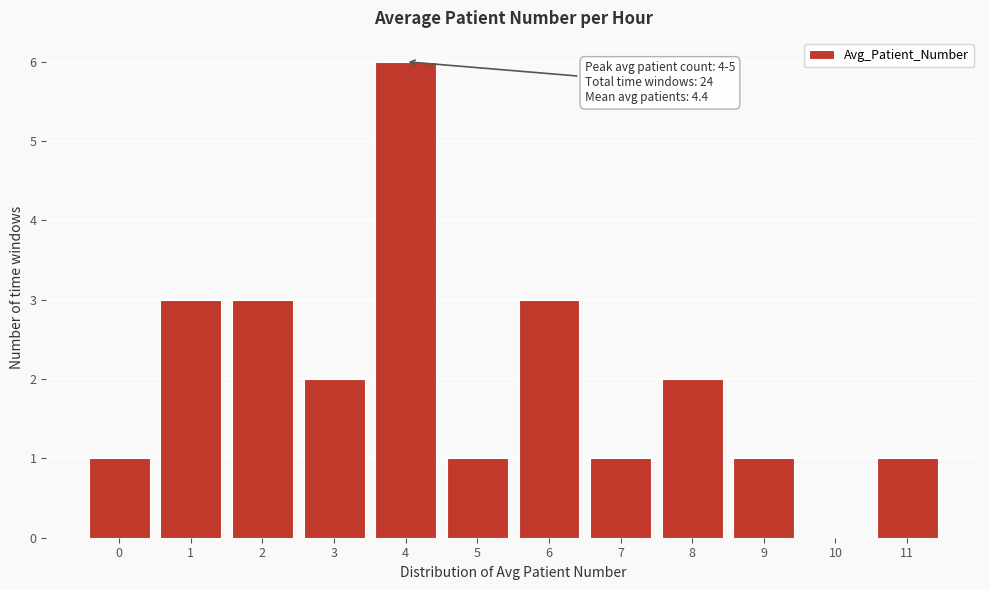

Reading left to right, transcribe all the data shown in this chart.

0=1	1=3	2=3	3=2	4=6	5=1	6=3	7=1	8=2	9=1	10=0	11=1